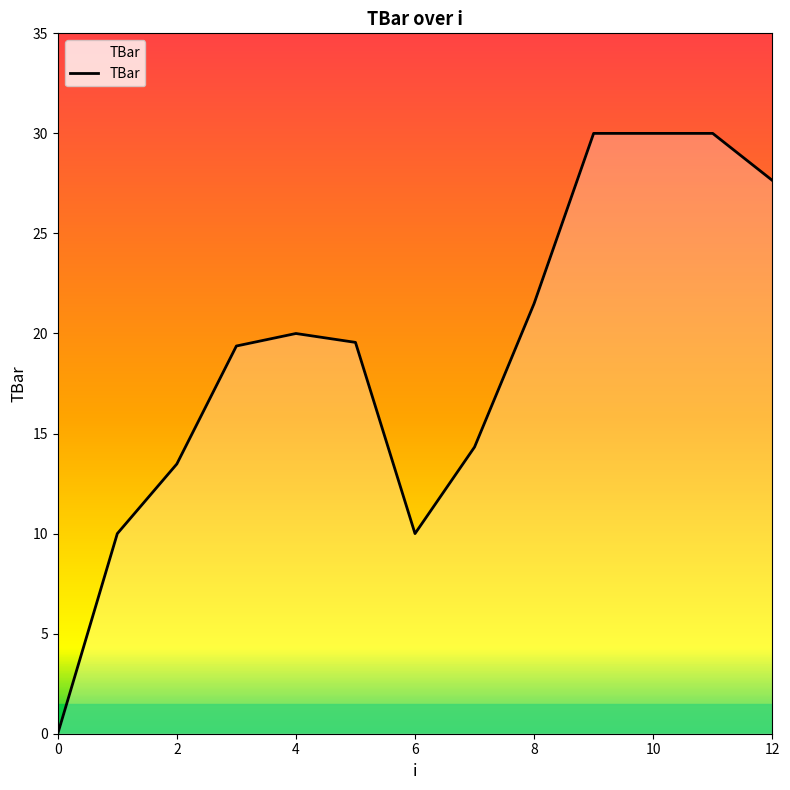

Reading left to right, transcribe all the data shown in this chart.

0.0	10.0	13.5	19.4	20.0	19.6	10.0	14.3	21.5	30.0	30.0	30.0	27.7